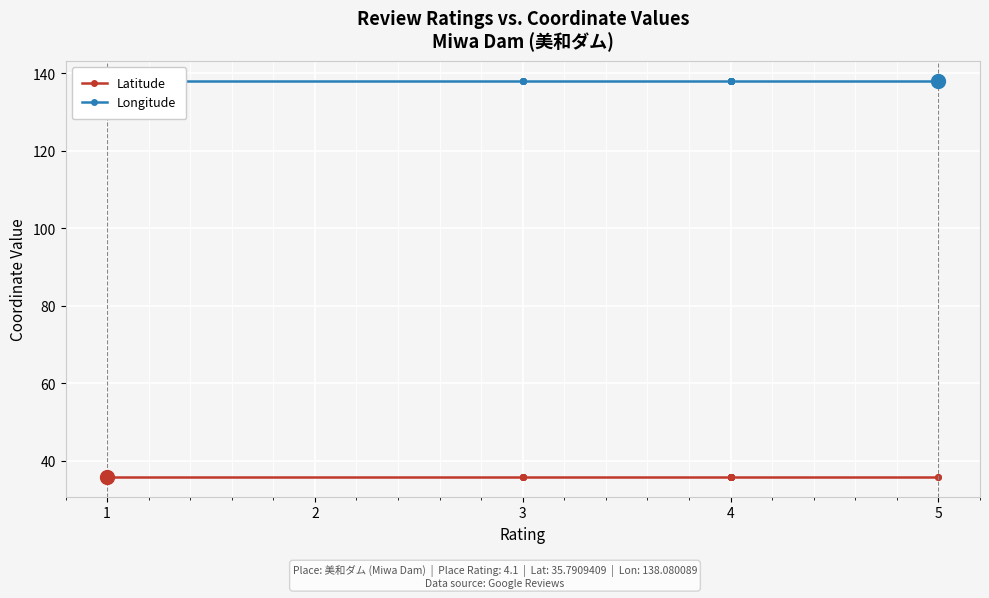

Where is Latitude nearest to the value 35?

1